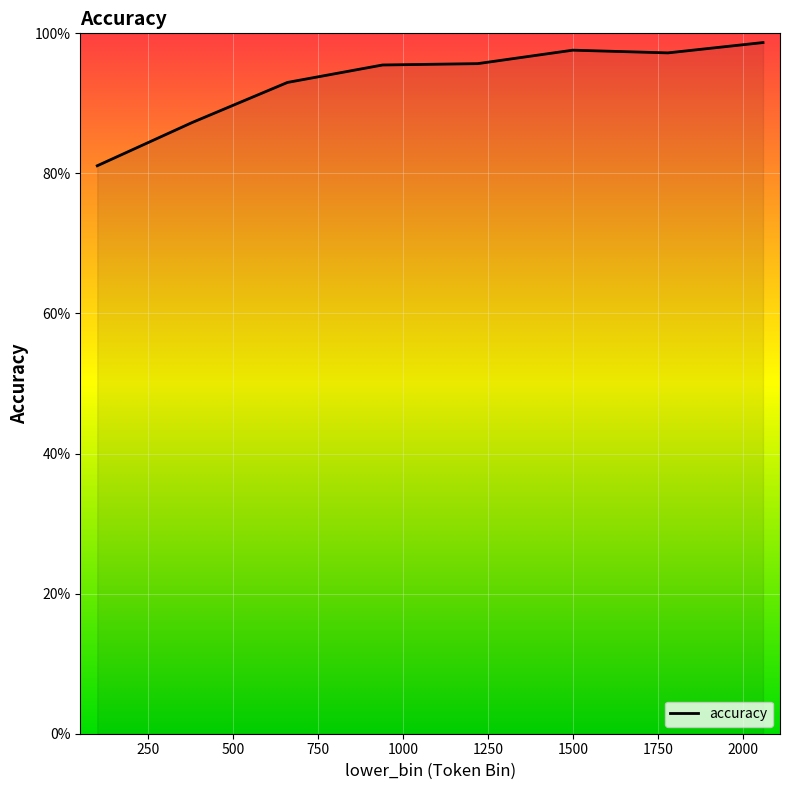

How many interior local valleys (lower than both neighbors) does the data have?

1